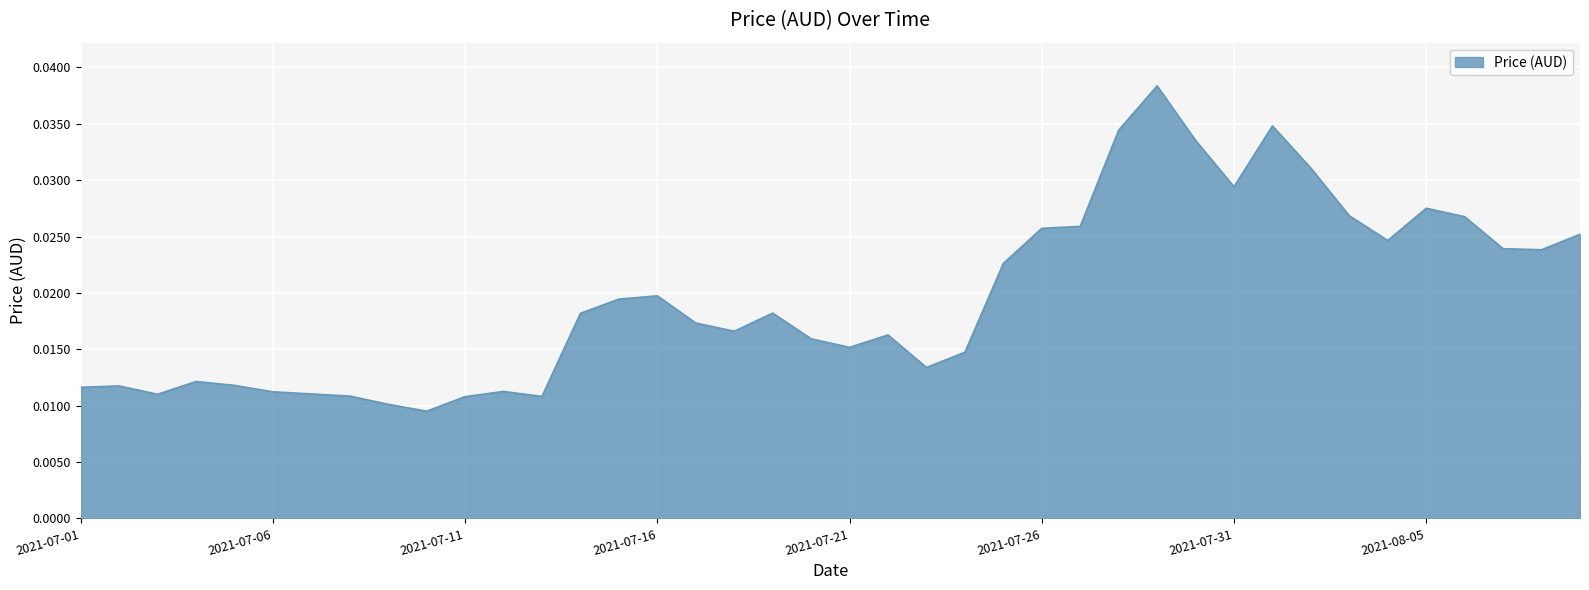

Rank the categories by value from lowest to highest.

2021-07-10, 2021-07-09, 2021-07-11, 2021-07-13, 2021-07-08, 2021-07-03, 2021-07-07, 2021-07-06, 2021-07-12, 2021-07-01, 2021-07-02, 2021-07-05, 2021-07-04, 2021-07-23, 2021-07-24, 2021-07-21, 2021-07-20, 2021-07-22, 2021-07-18, 2021-07-17, 2021-07-14, 2021-07-19, 2021-07-15, 2021-07-16, 2021-07-25, 2021-08-08, 2021-08-07, 2021-08-04, 2021-08-09, 2021-07-26, 2021-07-27, 2021-08-06, 2021-08-03, 2021-08-05, 2021-07-31, 2021-08-02, 2021-07-30, 2021-07-28, 2021-08-01, 2021-07-29